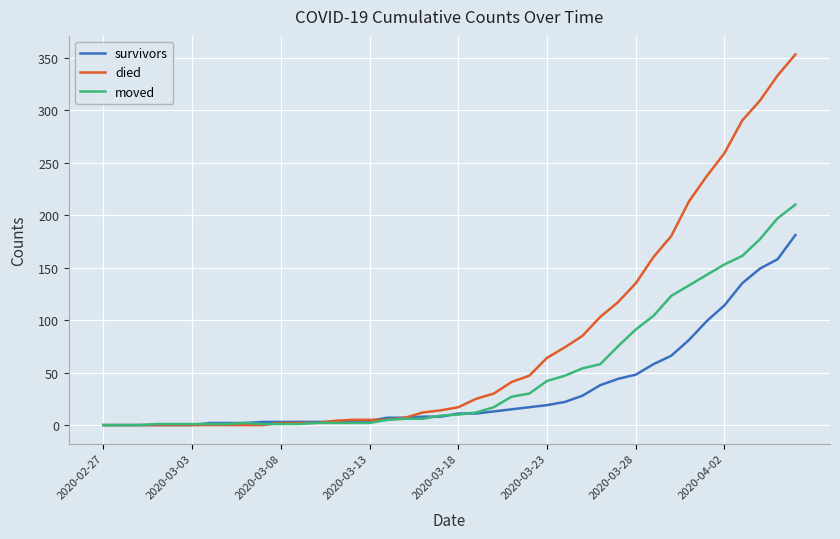

What are all the series names shown in the legend?

survivors, died, moved